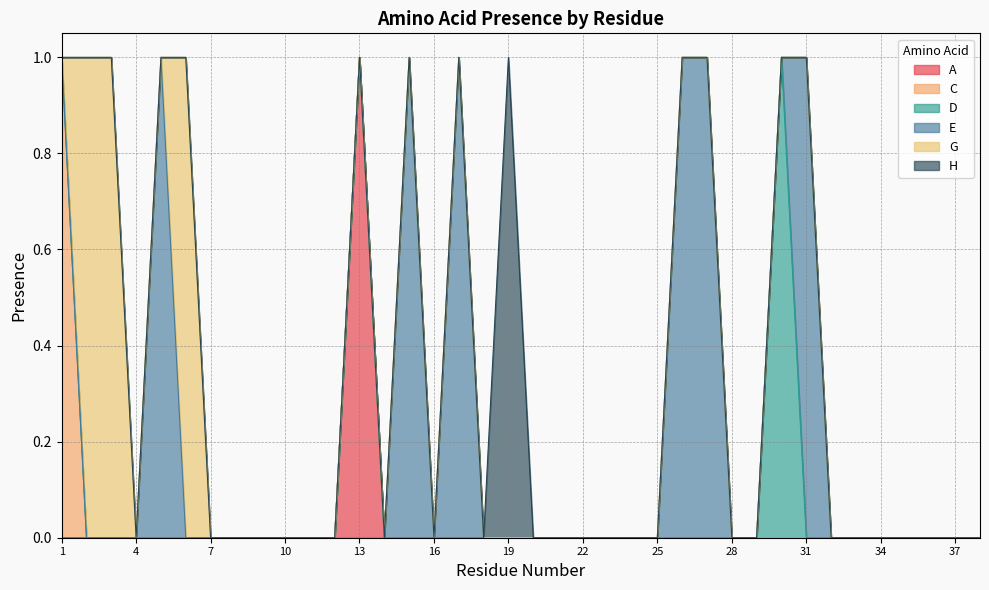

Which series has the largest total across all categories?

E